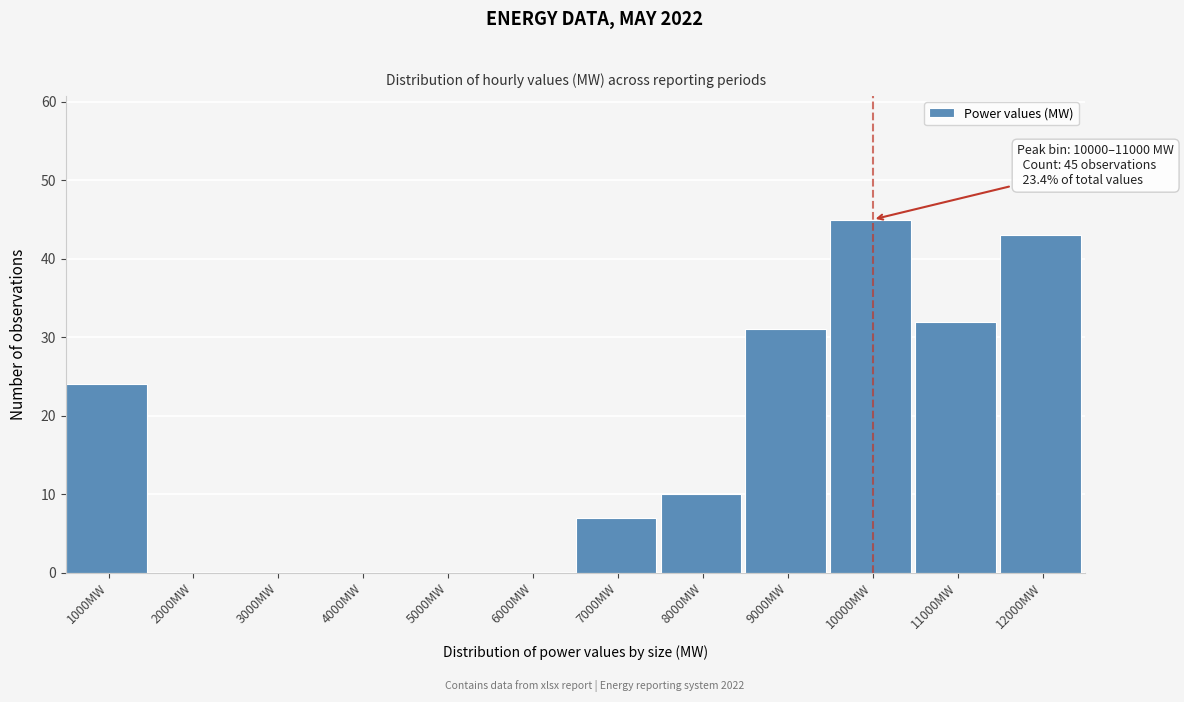

Reading left to right, list all the values displayed in this chart.

1000MW=24	2000MW=0	3000MW=0	4000MW=0	5000MW=0	6000MW=0	7000MW=7	8000MW=10	9000MW=31	10000MW=45	11000MW=32	12000MW=43